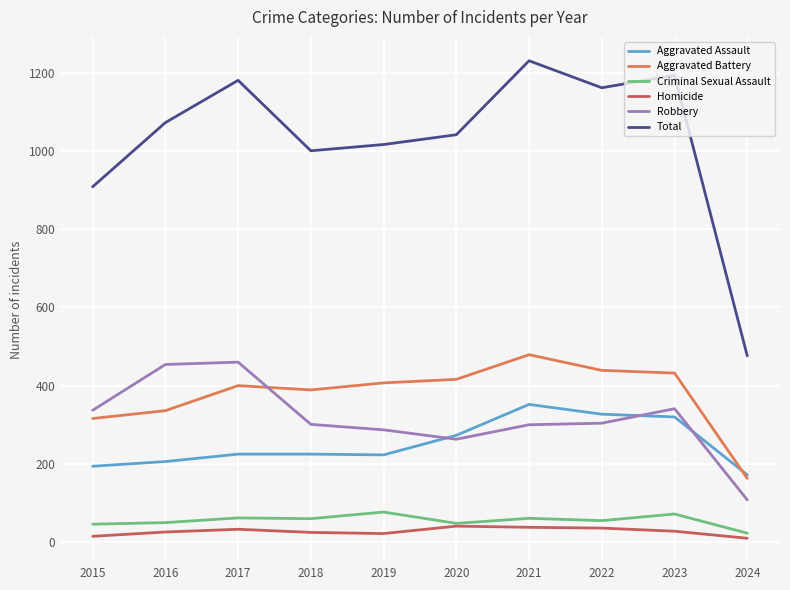

Read the Aggravated Assault value at 2022.

327